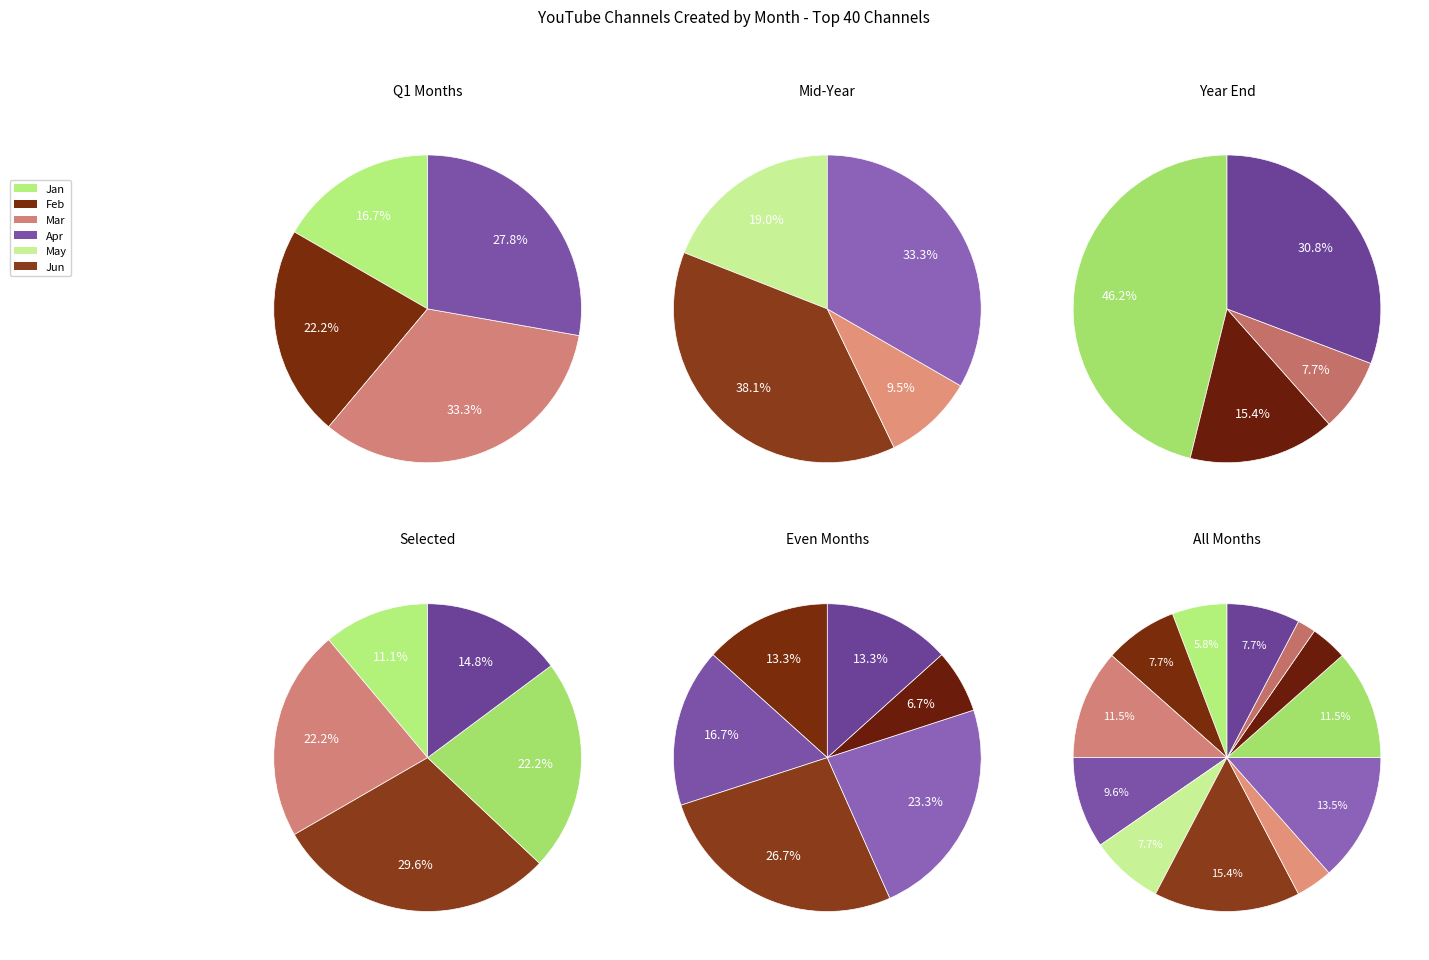

How many segments does this pie chart have?

12